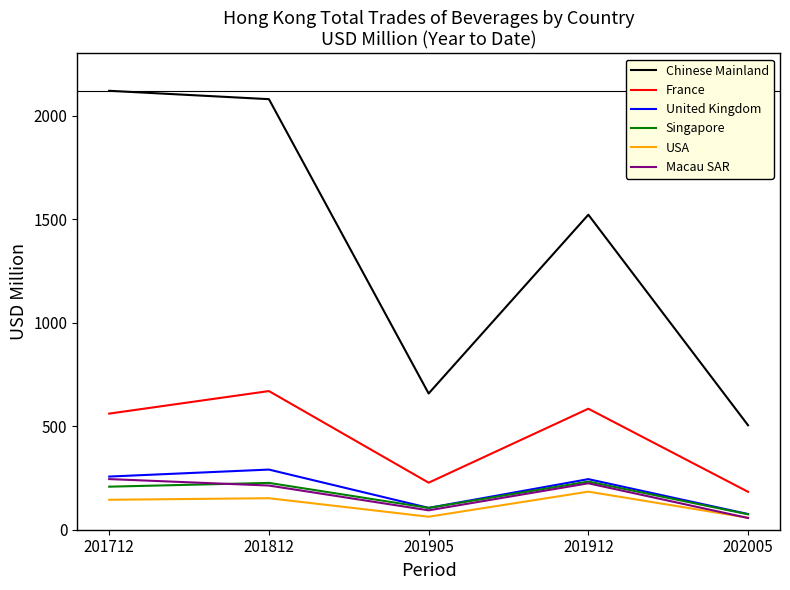

What is the approximate value of Chinese Mainland at 202005?

504.3